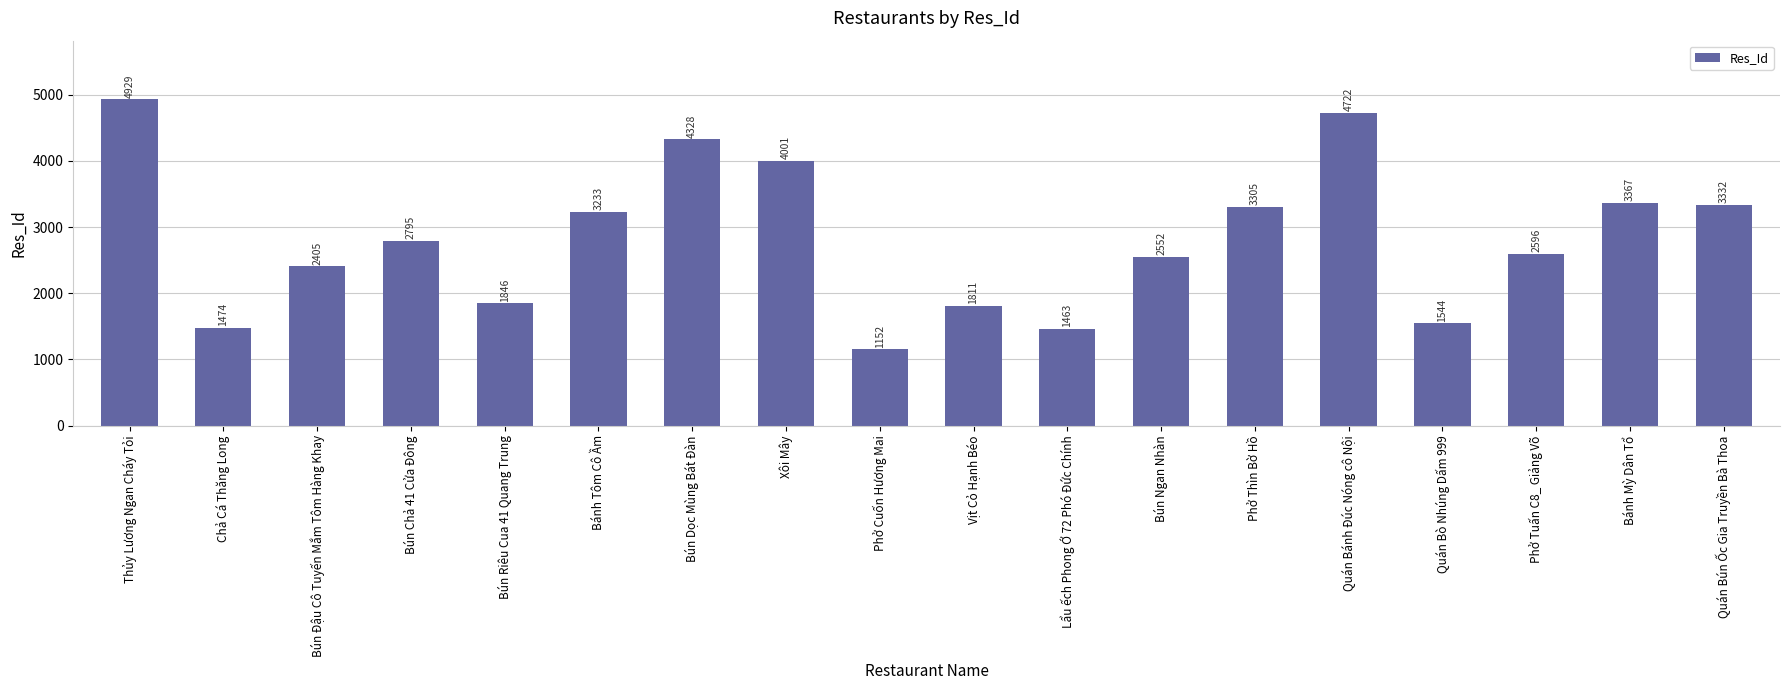

Reading right to left, transcribe all the data shown in this chart.

Quán Bún Ốc Gia Truyền Bà Thoa=3332	Bánh Mỳ Dân Tổ=3367	Phở Tuấn C8_ Giảng Võ=2596	Quán Bò Nhúng Dấm 999=1544	Quán Bánh Đúc Nóng cô Nội=4722	Phở Thìn Bờ Hồ=3305	Bún Ngan Nhàn=2552	Lẩu ếch Phong Ớ 72 Phó Đức Chính=1463	Vịt Cỏ Hạnh Béo=1811	Phở Cuốn Hương Mai=1152	Xôi Mây=4001	Bún Dọc Mùng Bát Đàn=4328	Bánh Tôm Cô Ầm=3233	Bún Riêu Cua 41 Quang Trung=1846	Bún Chả 41 Cửa Đông=2795	Bún Đậu Cô Tuyến Mắm Tôm Hàng Khay=2405	Chả Cá Thăng Long=1474	Thủy Lương Ngan Cháy Tỏi=4929